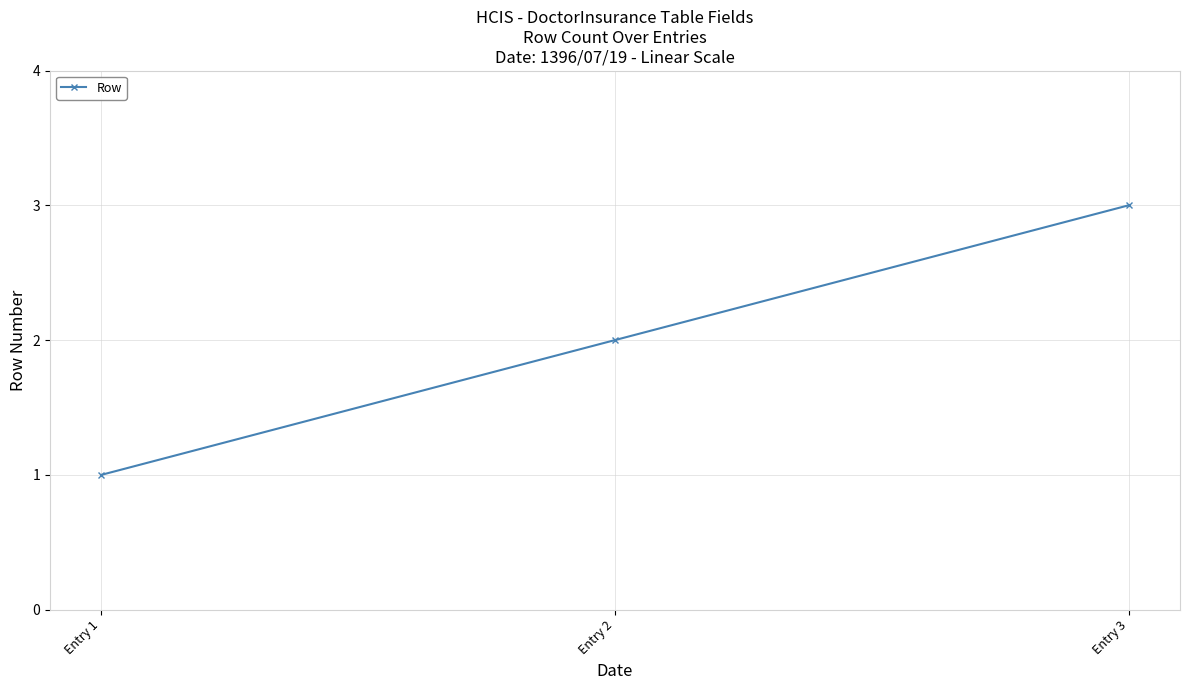

The chart shows a value of 2 at Entry 2. True or false?

True